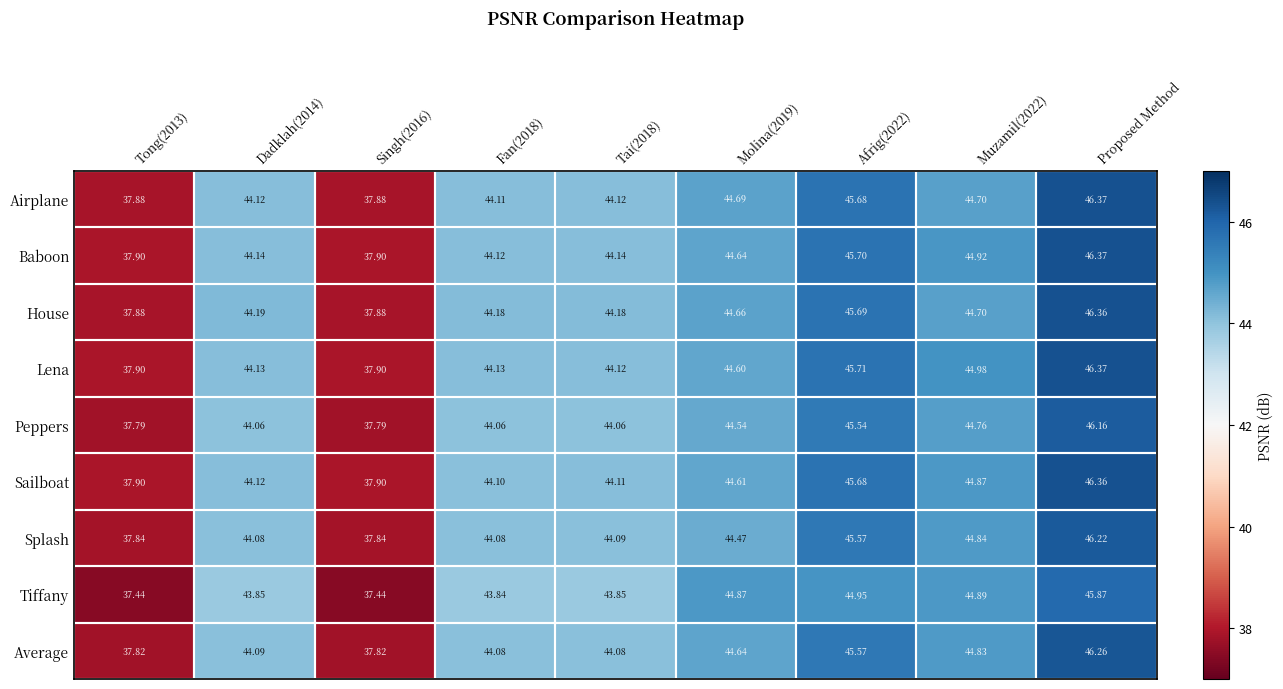

Is the value of House at Tai(2018) greater than the value of Lena at Molina(2019)?

No